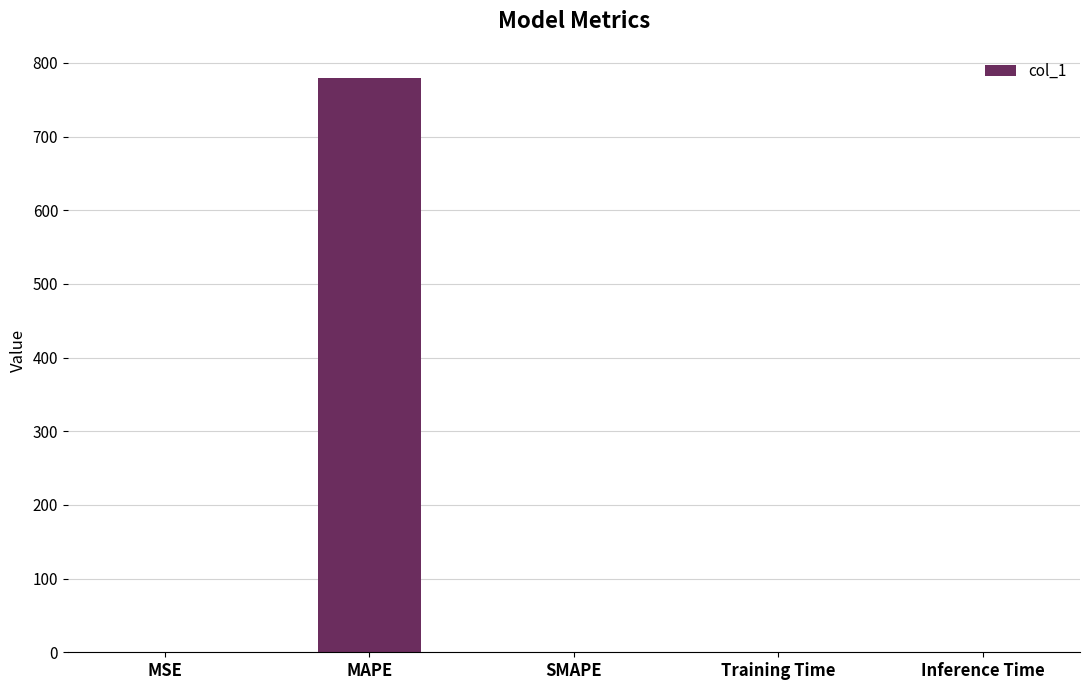

At which category does the chart reach its peak across all series?

MAPE